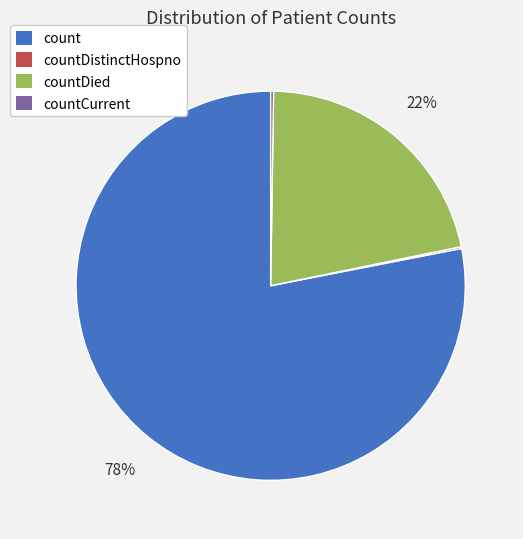

Combined, do count and countDied account for over 50%?

Yes